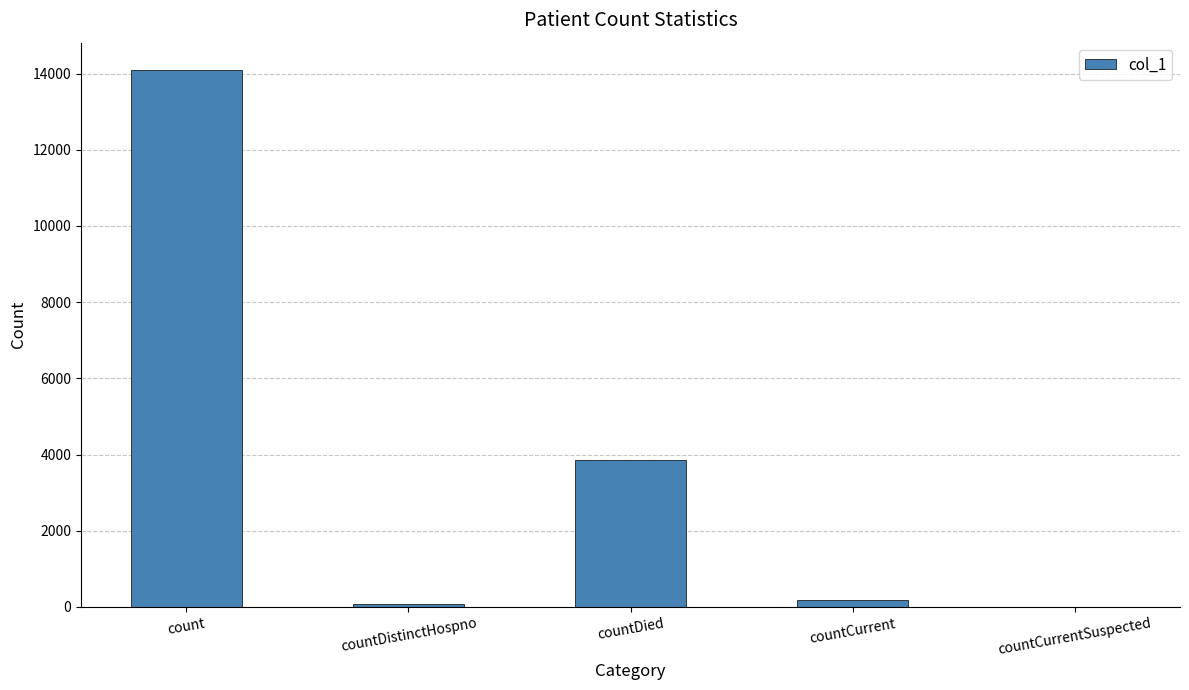

At which label is the value closest to 7052?

countDied